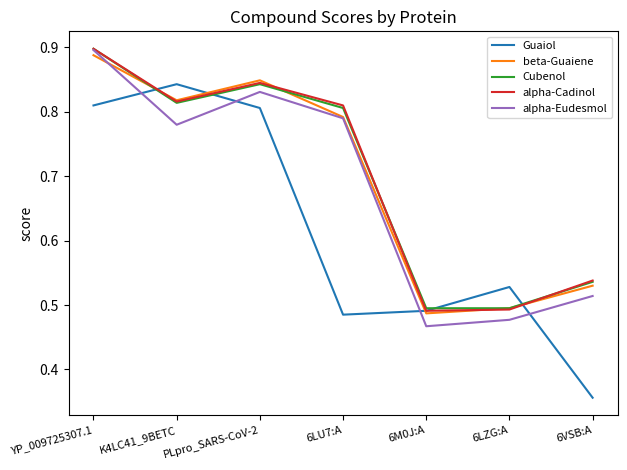

Which label corresponds to the largest value in the chart?

YP_009725307.1